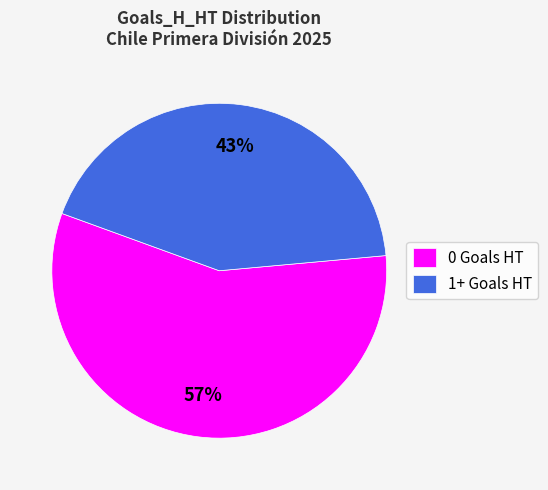

To the nearest percent, what is the difference between the largest and smallest slice percentages?

14%